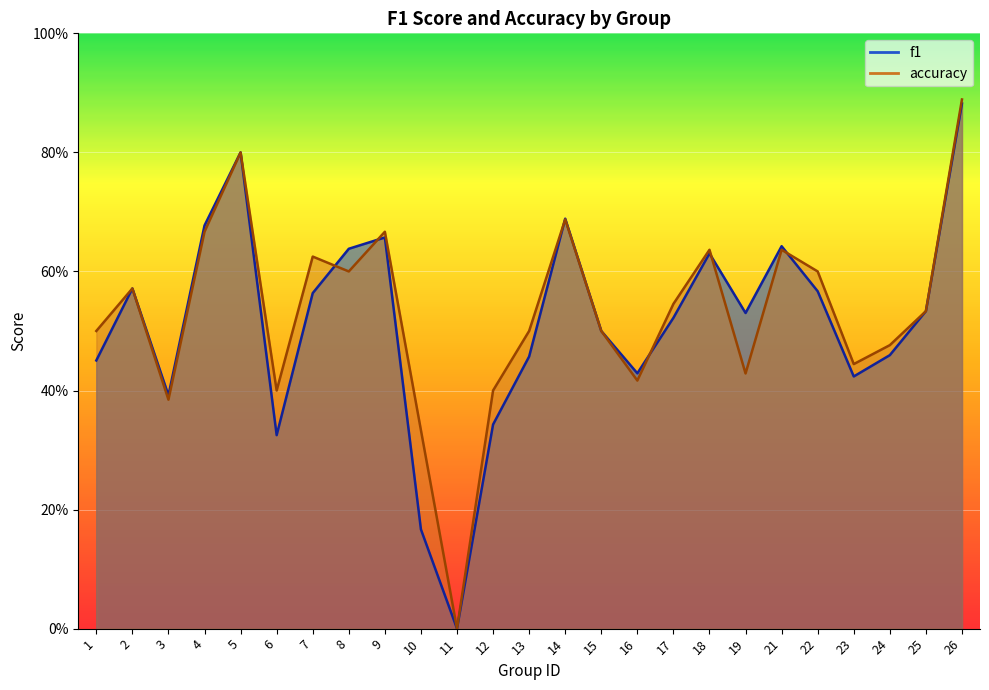

How many interior local valleys does the f1 series have?

6